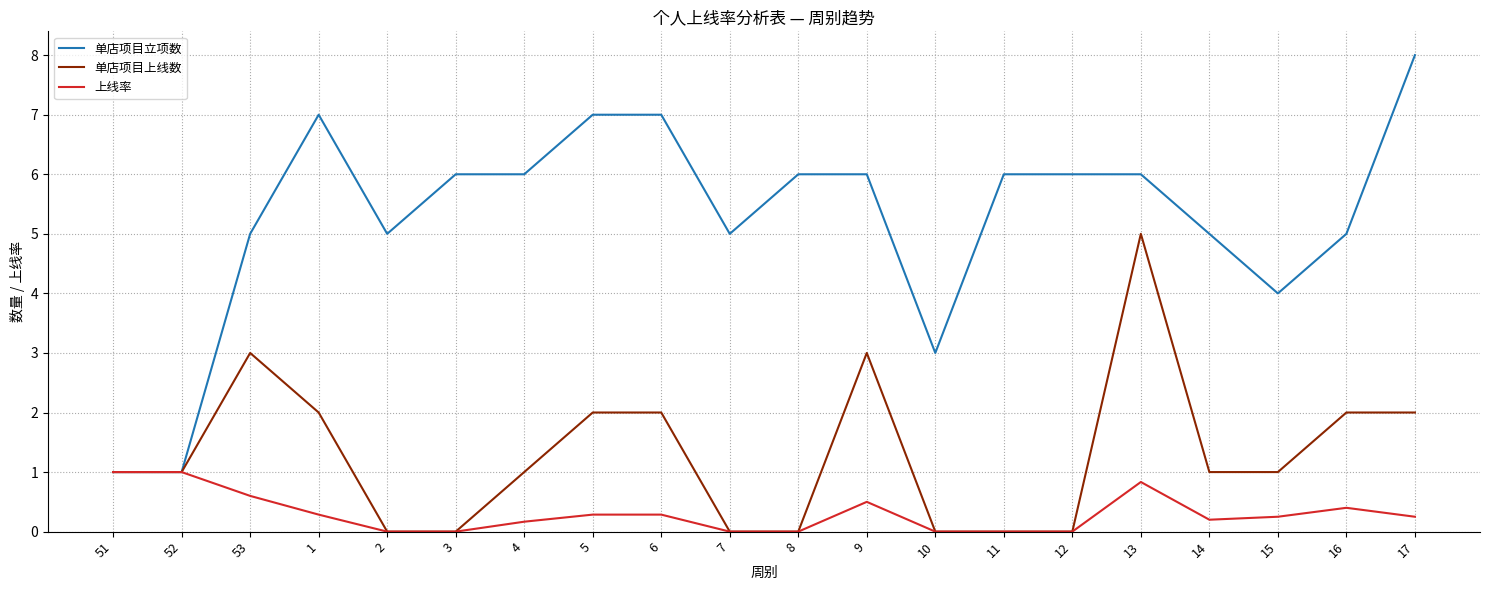

True or false: 单店项目上线数 has a value of 0.0 at 10.

True